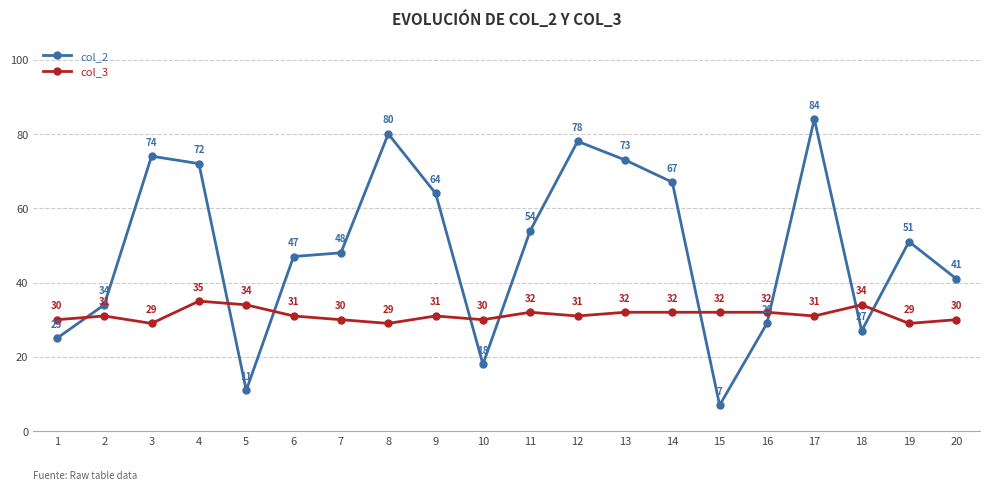

Which series has the largest range (max minus min)?

col_2